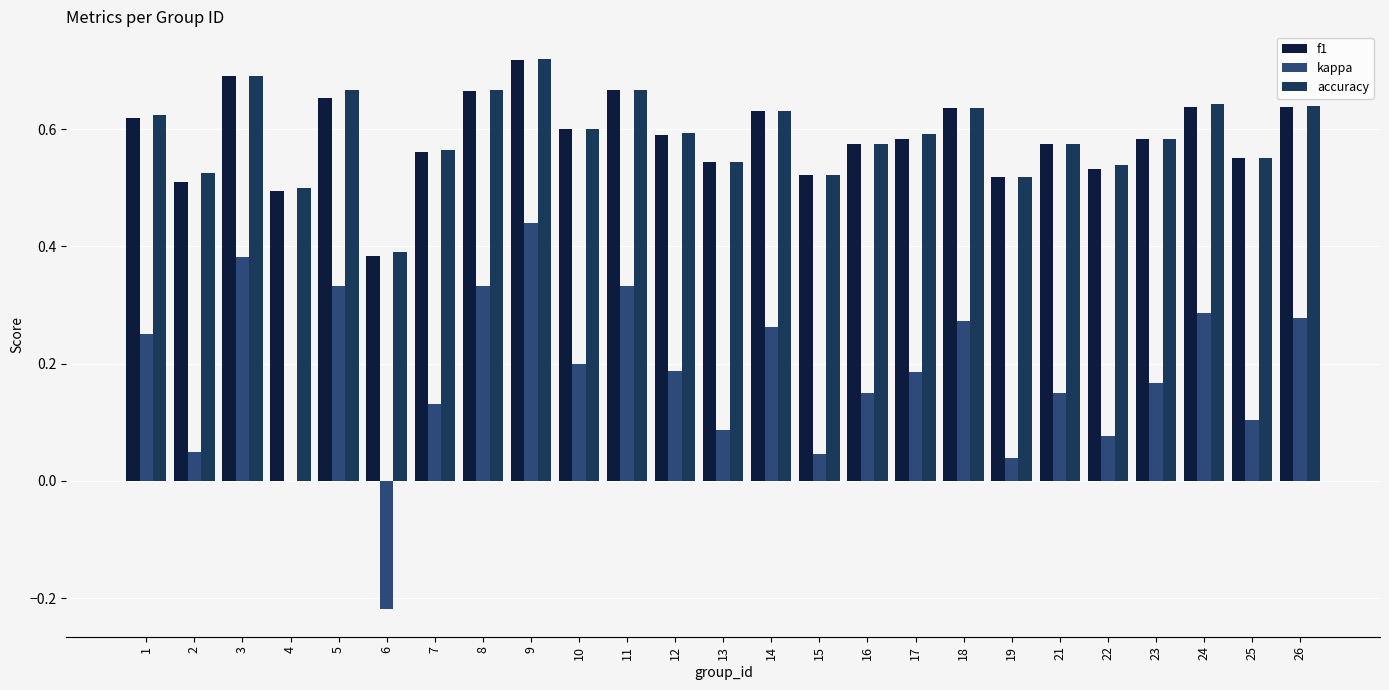

Reading left to right, transcribe all the data shown in this chart.

f1: 0.6	0.5	0.7	0.5	0.7	0.4	0.6	0.7	0.7	0.6	0.7	0.6	0.5	0.6	0.5	0.6	0.6	0.6	0.5	0.6	0.5	0.6	0.6	0.6	0.6
kappa: 0.2	0.1	0.4	0.0	0.3	-0.2	0.1	0.3	0.4	0.2	0.3	0.2	0.1	0.3	0.0	0.2	0.2	0.3	0.0	0.2	0.1	0.2	0.3	0.1	0.3
accuracy: 0.6	0.5	0.7	0.5	0.7	0.4	0.6	0.7	0.7	0.6	0.7	0.6	0.5	0.6	0.5	0.6	0.6	0.6	0.5	0.6	0.5	0.6	0.6	0.6	0.6